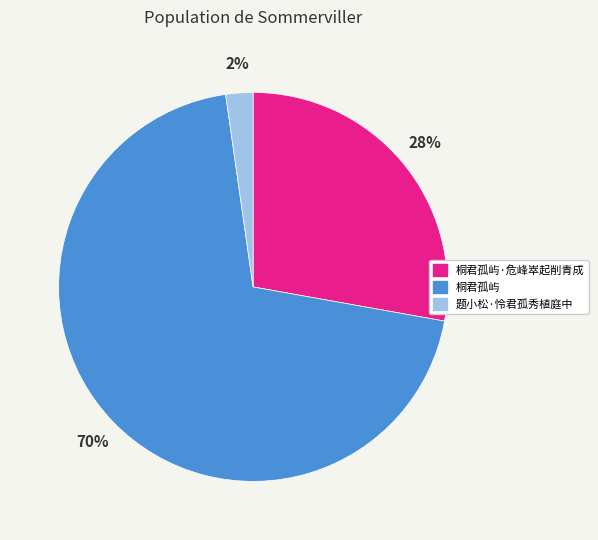

Which category has the smallest portion of the pie?

题小松·怜君孤秀植庭中